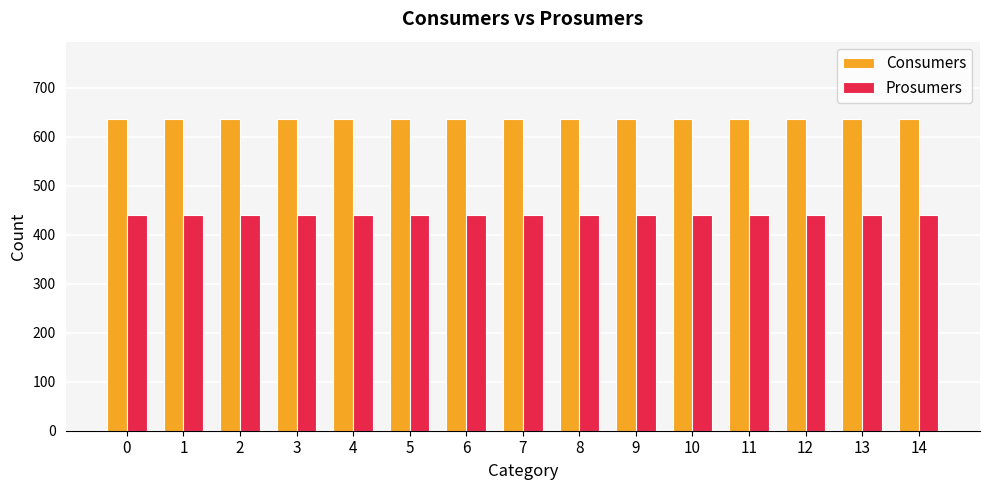

How many bars are there in total?

30